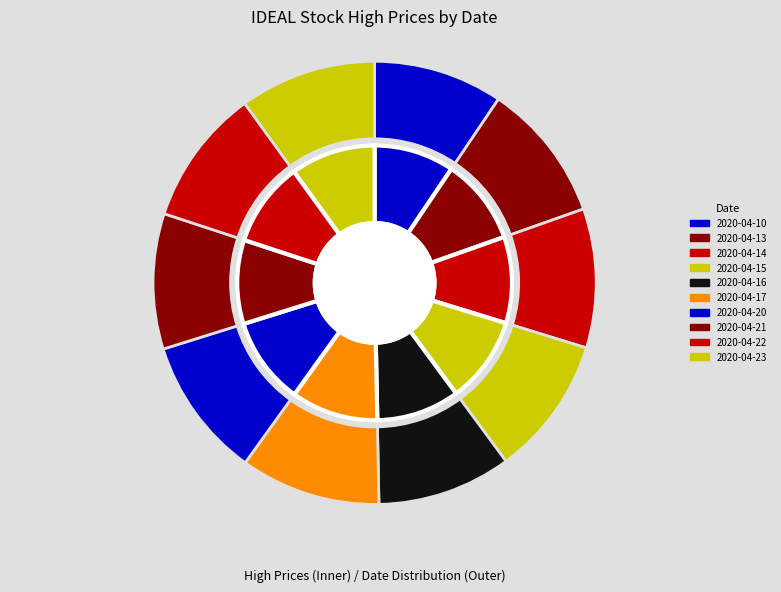

Does any single category account for the majority?

No